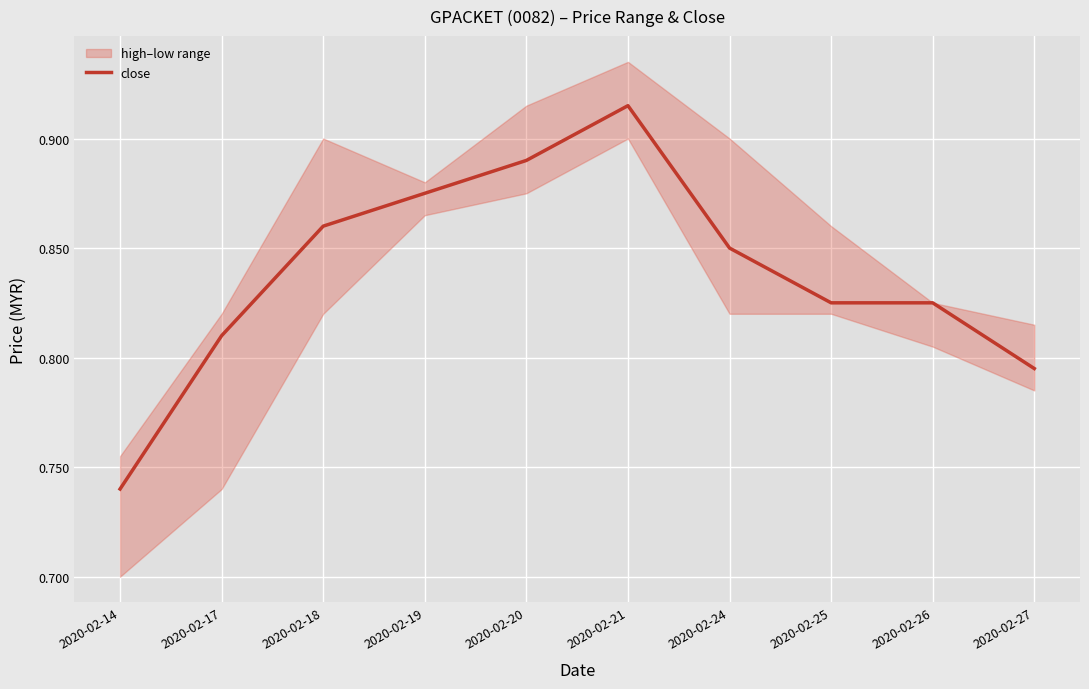

Reading left to right, list all the values displayed in this chart.

2020-02-14=0.7	2020-02-17=0.8	2020-02-18=0.9	2020-02-19=0.9	2020-02-20=0.9	2020-02-21=0.9	2020-02-24=0.8	2020-02-25=0.8	2020-02-26=0.8	2020-02-27=0.8